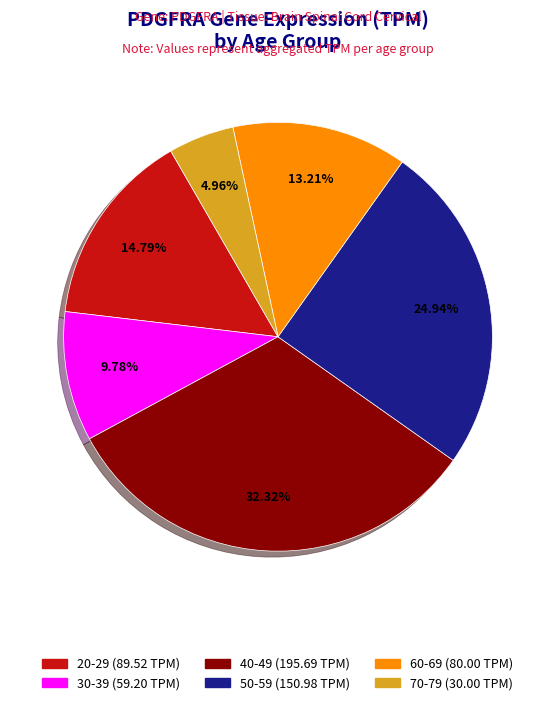

What is the smallest slice in the pie chart?

70-79